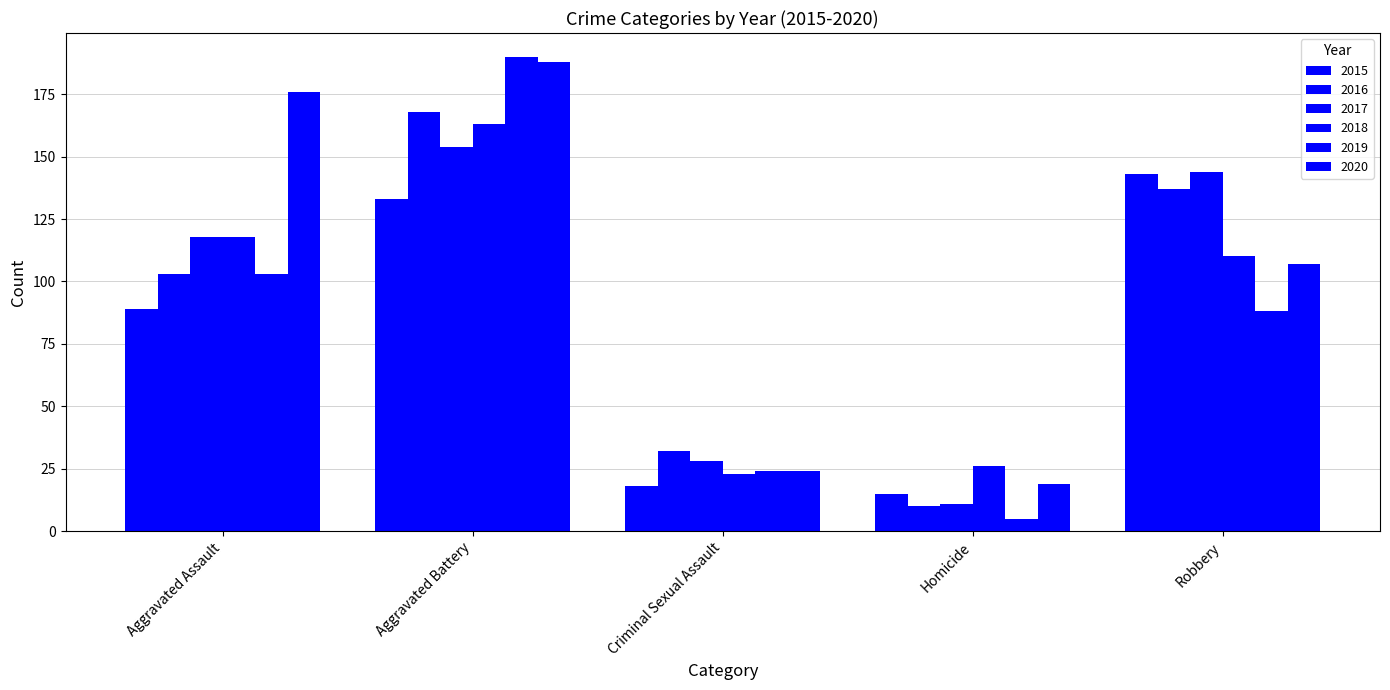

What is the sum of the 2015 values at Aggravated Assault and Homicide?

104